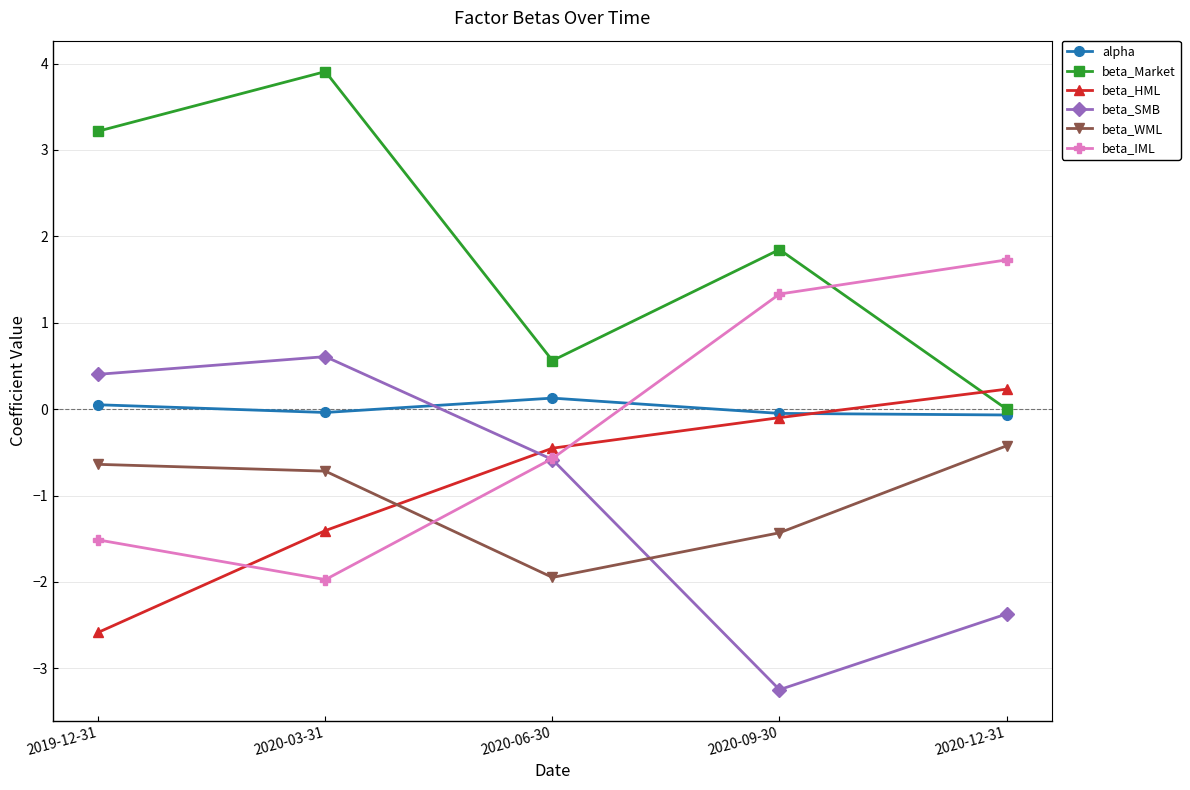

How many lines are shown in the chart?

6